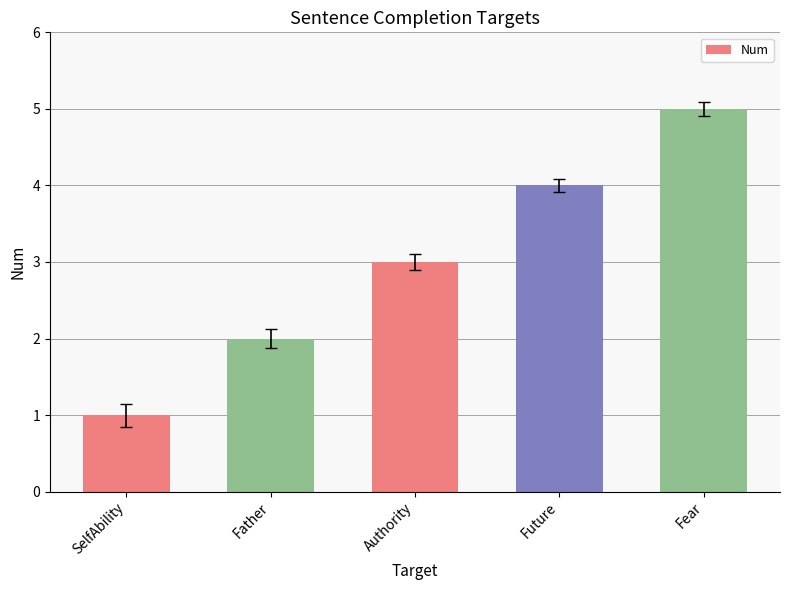

Rank the categories by value from lowest to highest.

SelfAbility, Father, Authority, Future, Fear